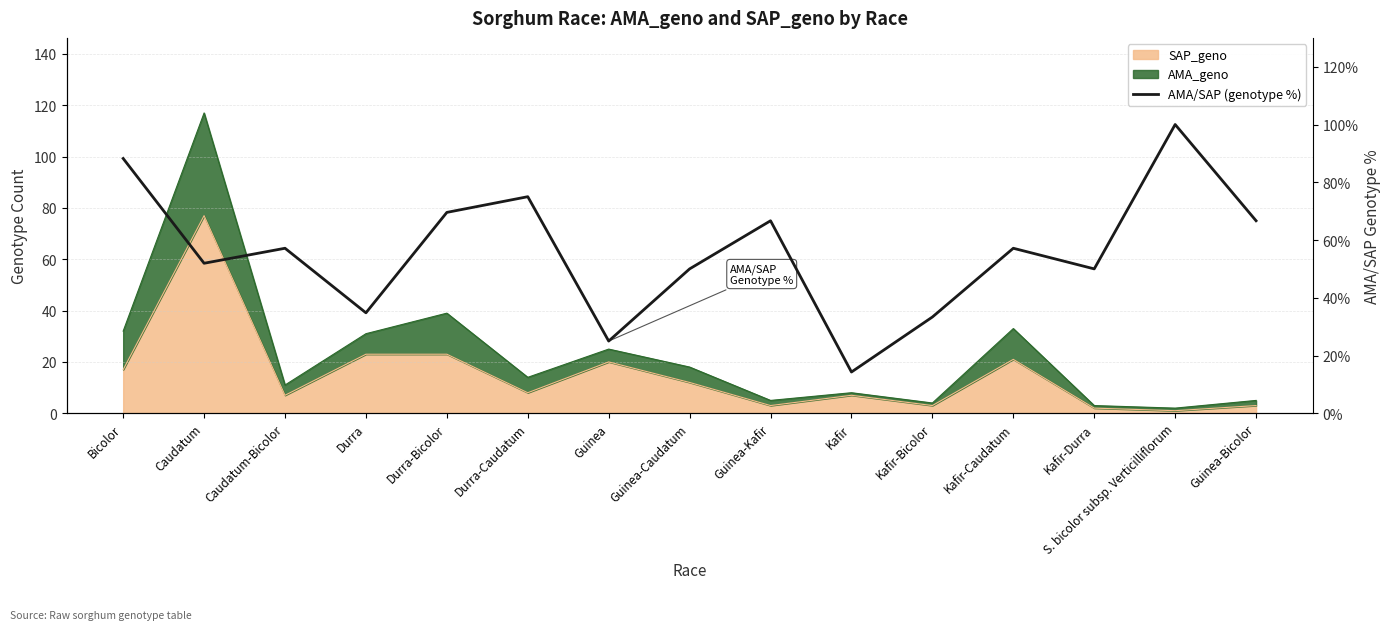

What is the sum of all values?

839.8